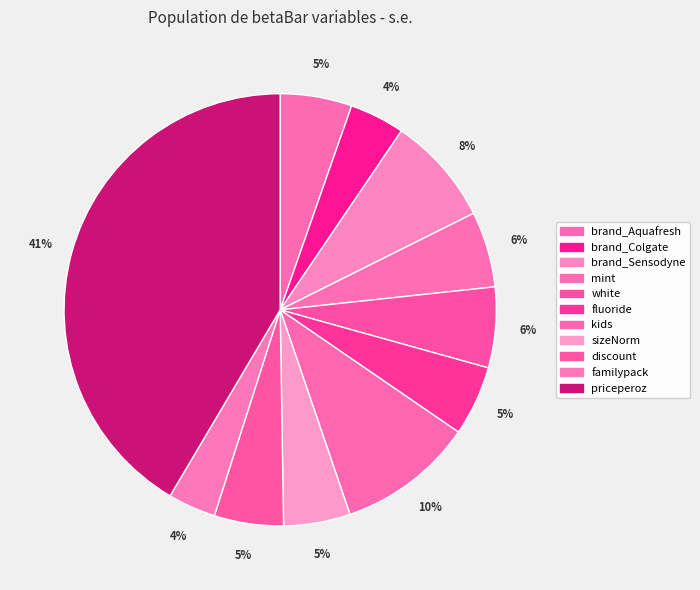

What is the total percentage of priceperoz and kids?

51.7%